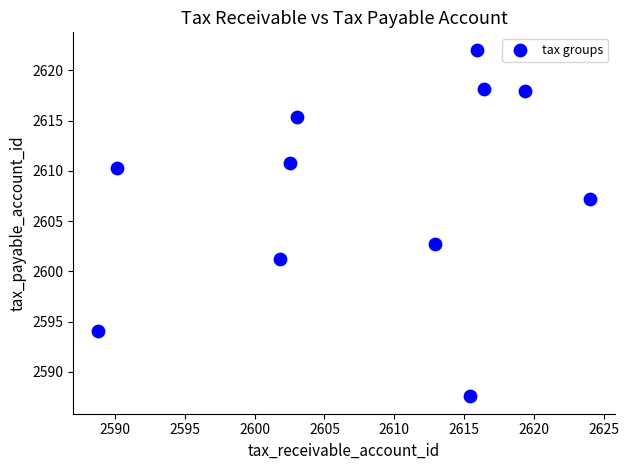

What Y value in the scatter plot is closest to 2604?

2602.7